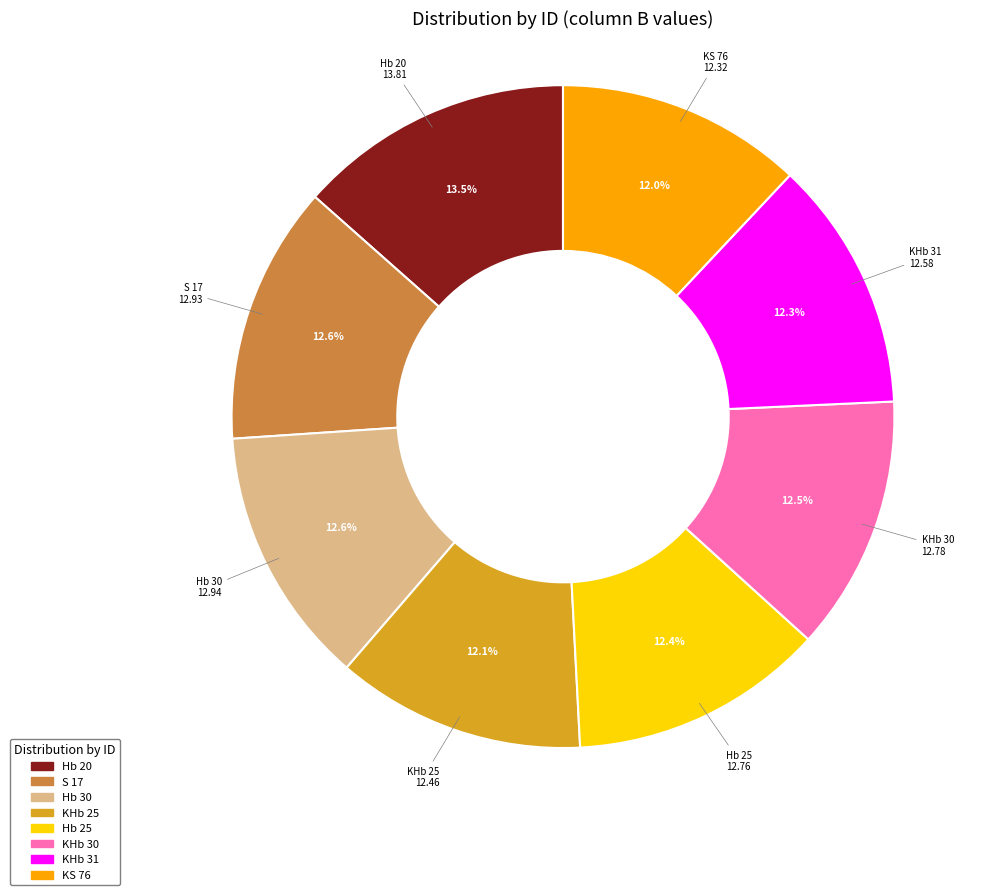

How much of the chart is everything except Hb 30?

87.4%